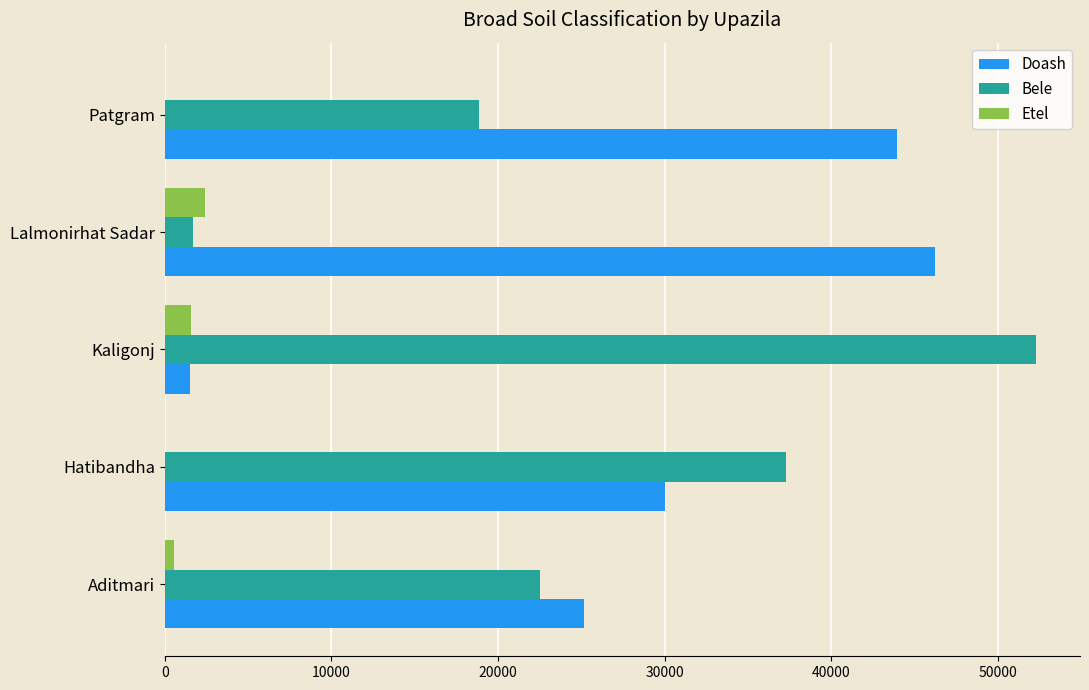

The value of Doash at Lalmonirhat Sadar is 46213. True or false?

True